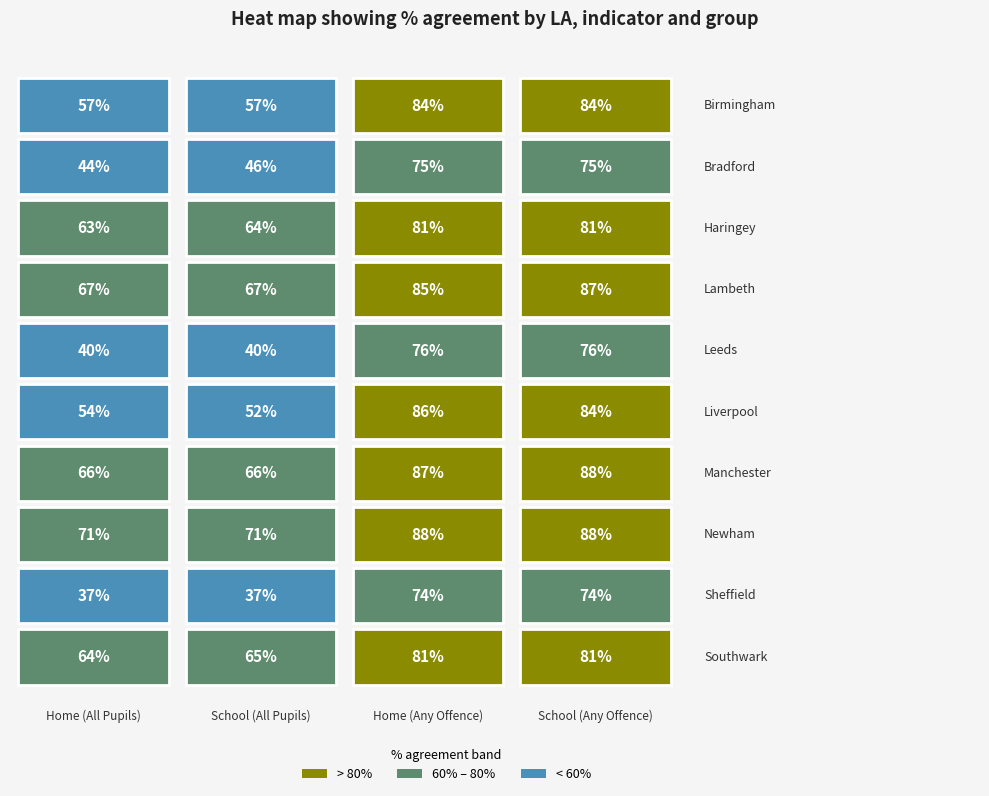

What is the minimum value for Sheffield?

37